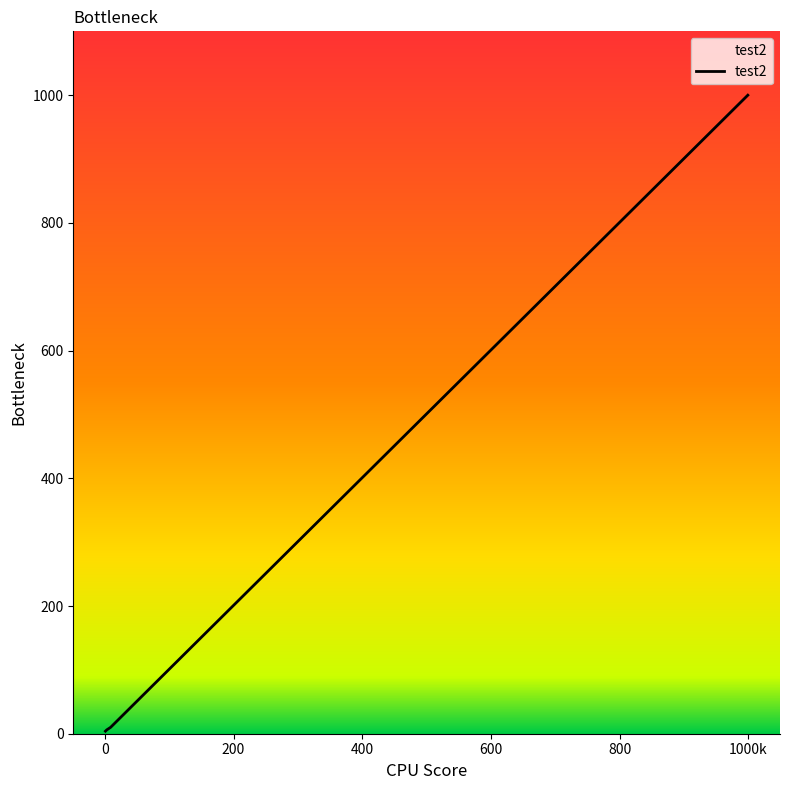

How many distinct data groups are displayed?

1